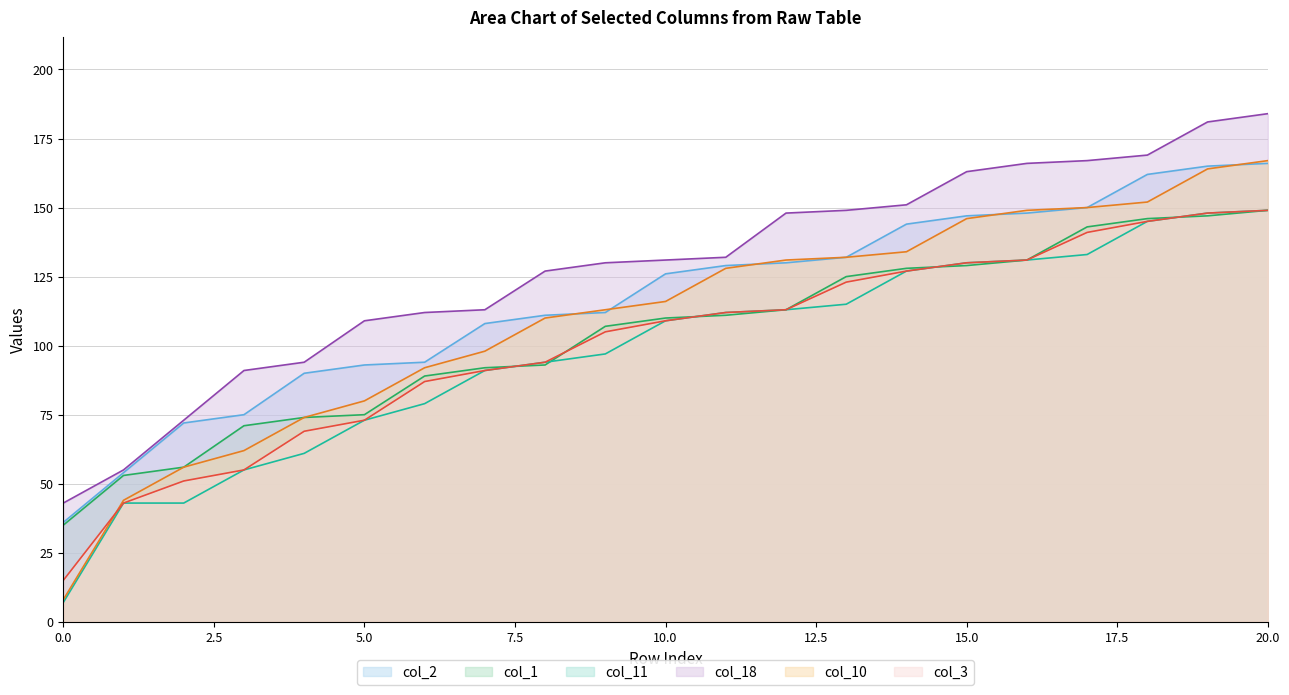

Reading left to right, what are all the values shown in this chart?

col_2: 36	54	72	75	90	93	94	108	111	112	126	129	130	132	144	147	148	150	162	165	166
col_1: 35	53	56	71	74	75	89	92	93	107	110	111	113	125	128	129	131	143	146	147	149
col_11: 7	43	43	55	61	73	79	91	94	97	109	112	113	115	127	130	131	133	145	148	149
col_18: 43	55	73	91	94	109	112	113	127	130	131	132	148	149	151	163	166	167	169	181	184
col_10: 8	44	56	62	74	80	92	98	110	113	116	128	131	132	134	146	149	150	152	164	167
col_3: 15	43	51	55	69	73	87	91	94	105	109	112	113	123	127	130	131	141	145	148	149